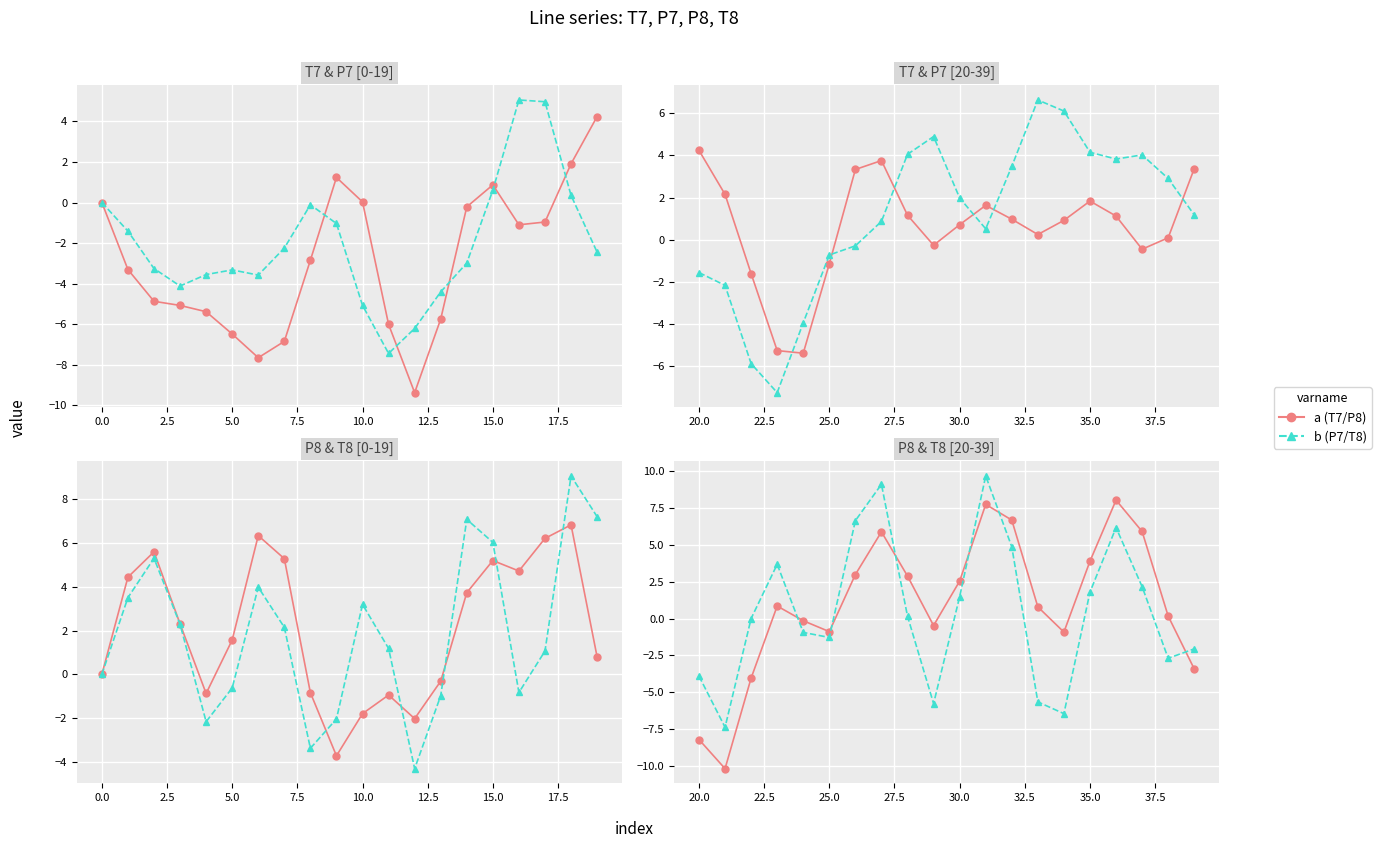

At how many categories does at least one series exceed 2?

10